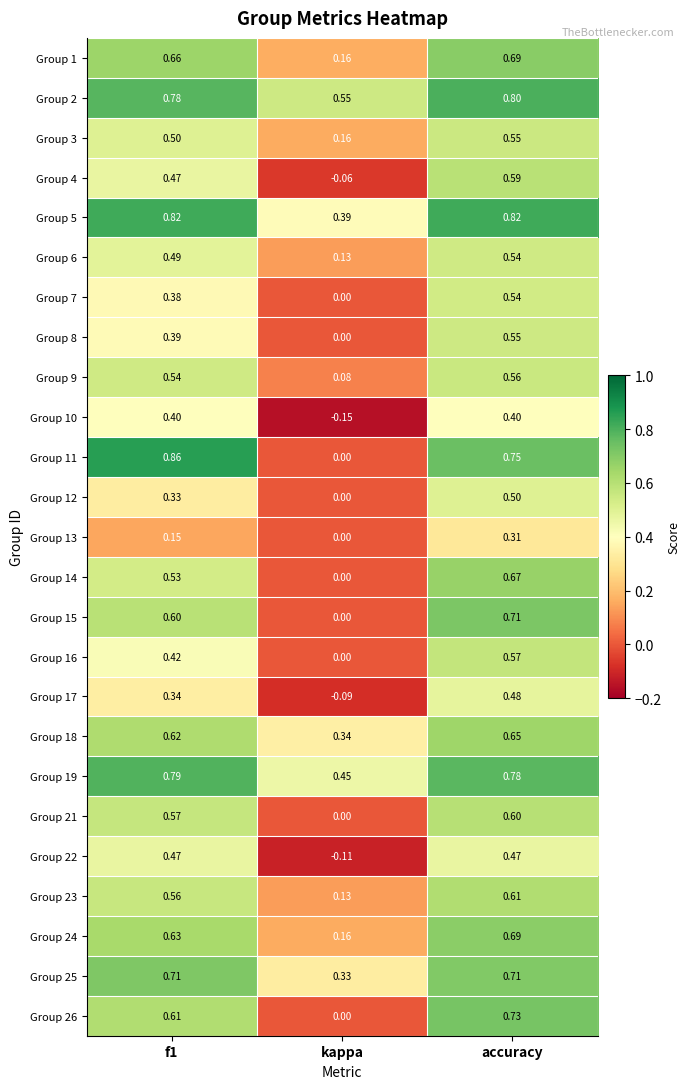

At which category is the sum across all series the highest?

accuracy